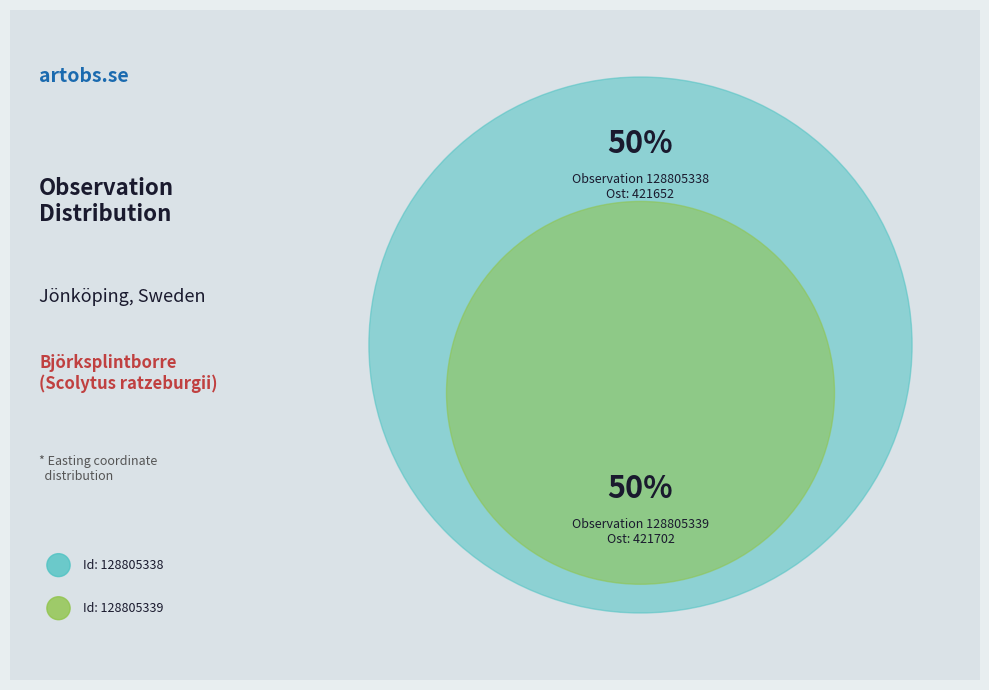

How many slices are in this pie chart?

2